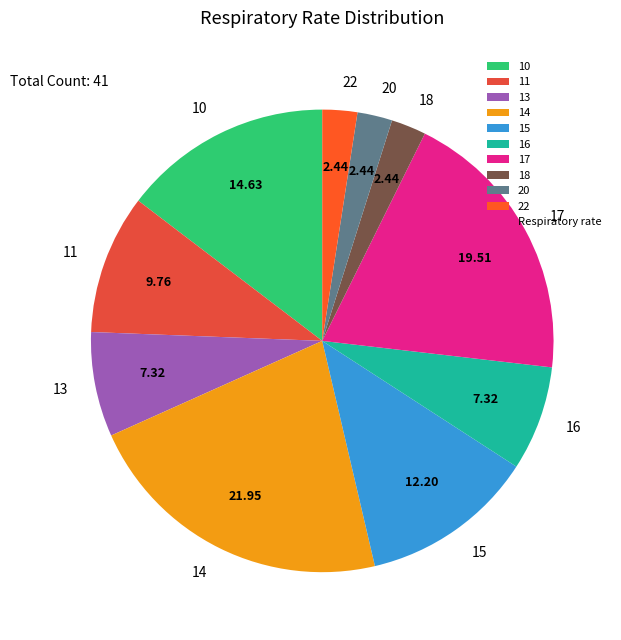

Do 22 and 17 together represent more than half of the pie?

No